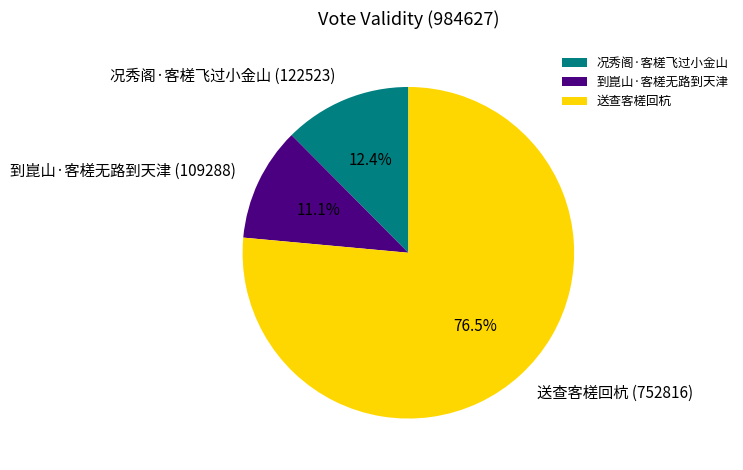

Between 况秀阁·客槎飞过小金山 and 到崑山·客槎无路到天津, which is larger?

况秀阁·客槎飞过小金山